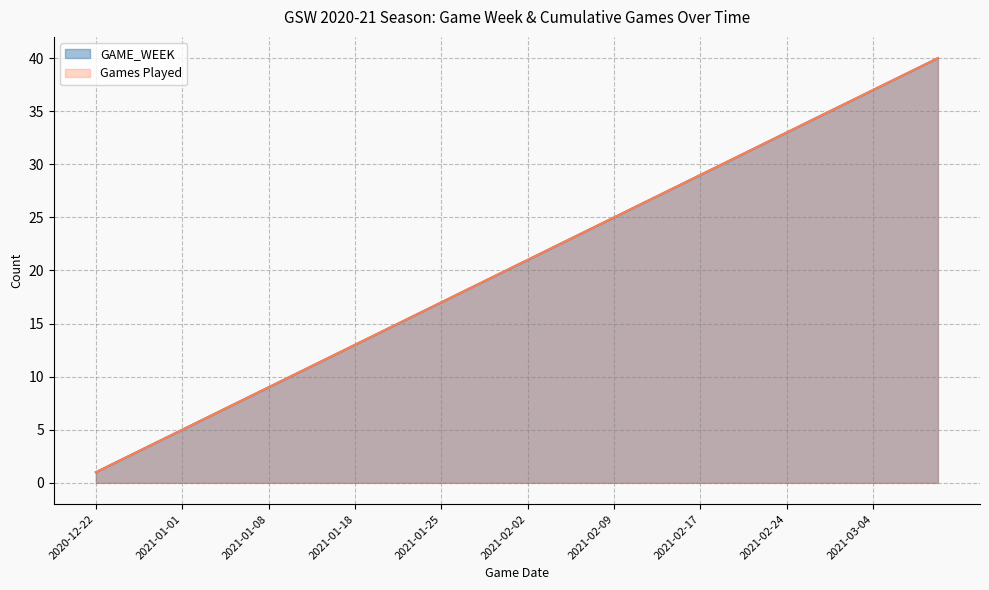

What is the sum of the Games Played values at 2021-01-21 and 2021-01-14?

27